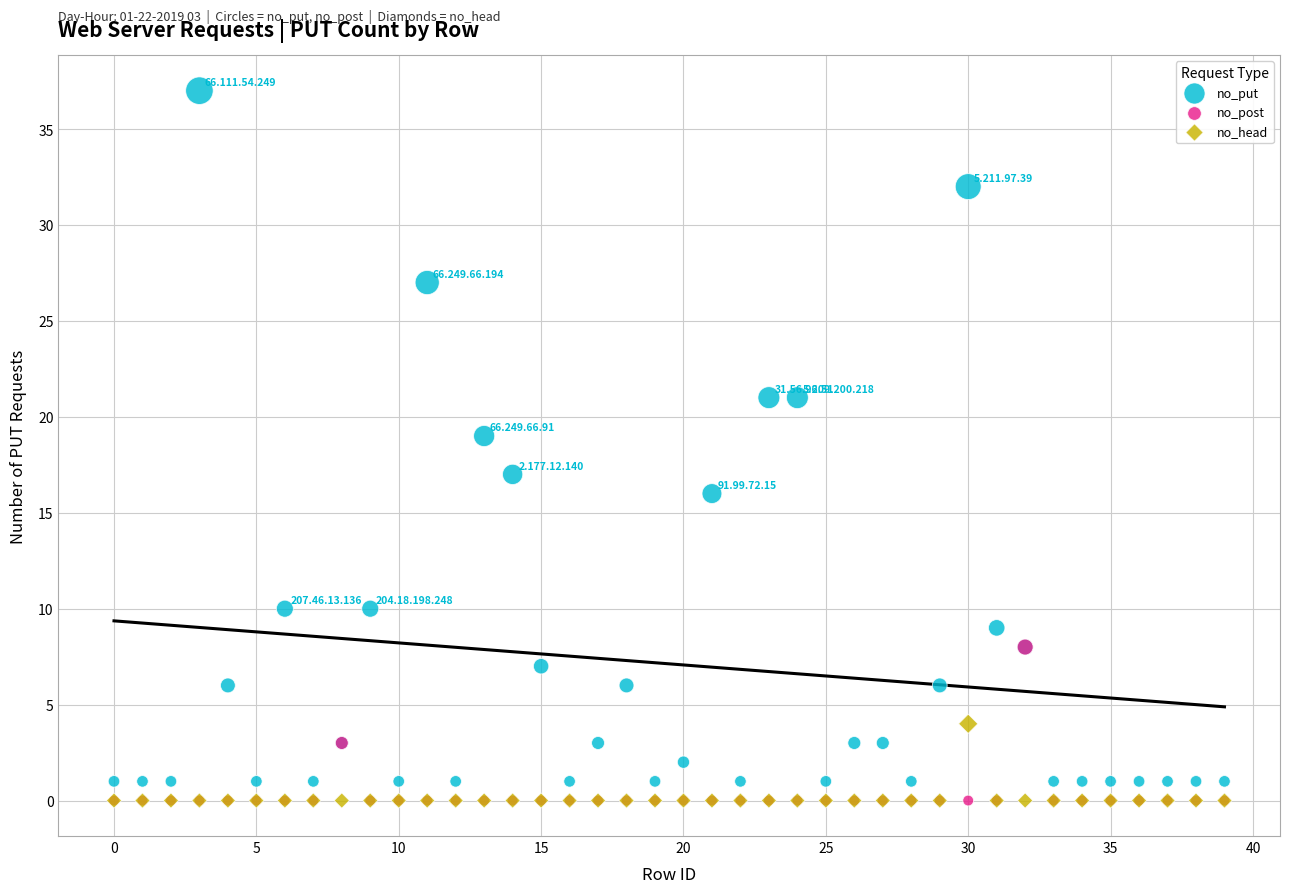

What are all the series names shown in the legend?

no_put, no_post, no_head